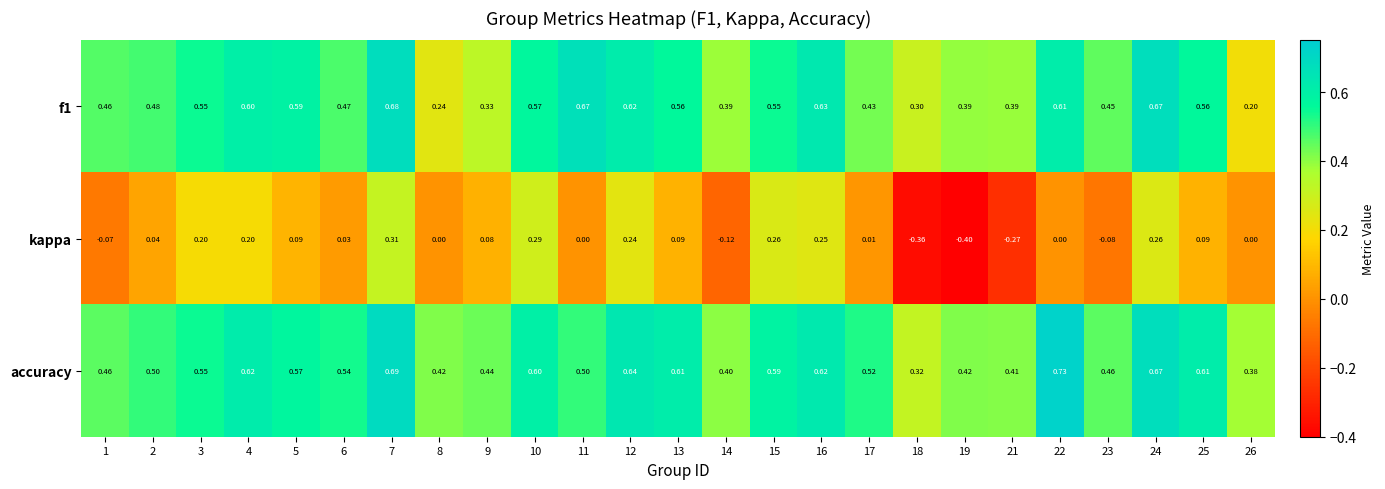

Which series has the largest total across all categories?

accuracy